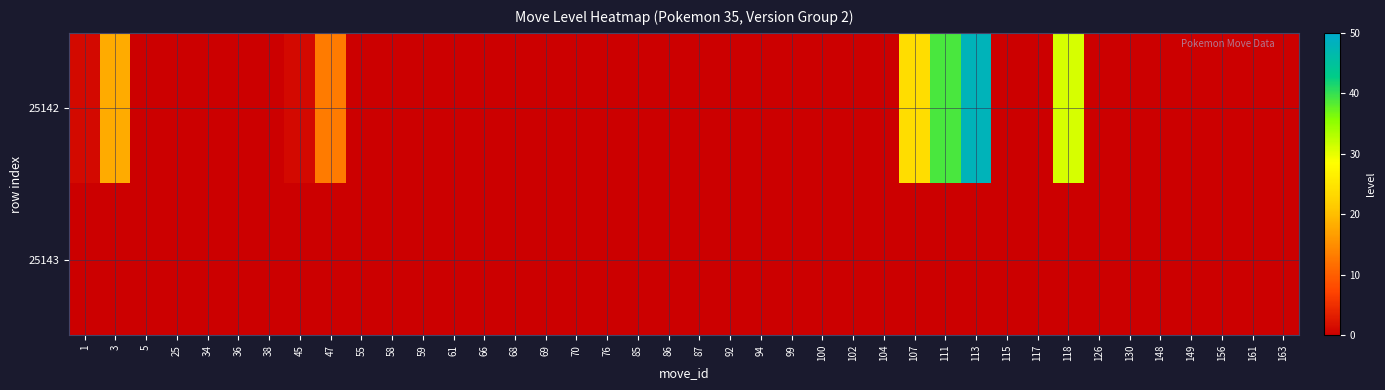

Reading left to right, list all the values displayed in this chart.

25142: 1=1	3=18	5=0	25=0	34=0	36=0	38=0	45=1	47=13	55=0	58=0	59=0	61=0	66=0	68=0	69=0	70=0	76=0	85=0	86=0	87=0	92=0	94=0	99=0	100=0	102=0	104=0	107=24	111=39	113=48	115=0	117=0	118=31	126=0	130=0	148=0	149=0	156=0	161=0	163=0
25143: 1=0	3=0	5=0	25=0	34=0	36=0	38=0	45=0	47=0	55=0	58=0	59=0	61=0	66=0	68=0	69=0	70=0	76=0	85=0	86=0	87=0	92=0	94=0	99=0	100=0	102=0	104=0	107=0	111=0	113=0	115=0	117=0	118=0	126=0	130=0	148=0	149=0	156=0	161=0	163=0